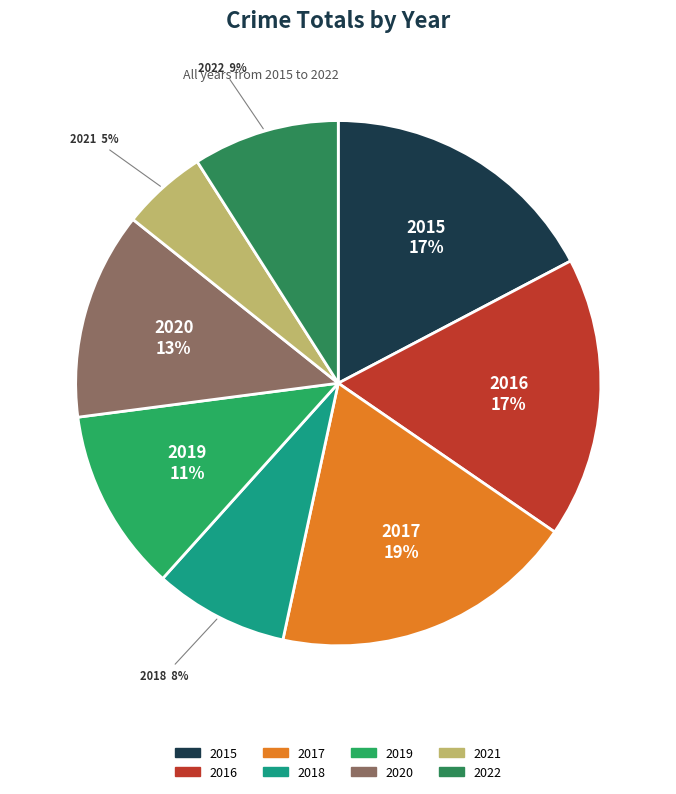

True or false: 2020 accounts for 13% of the total.

True